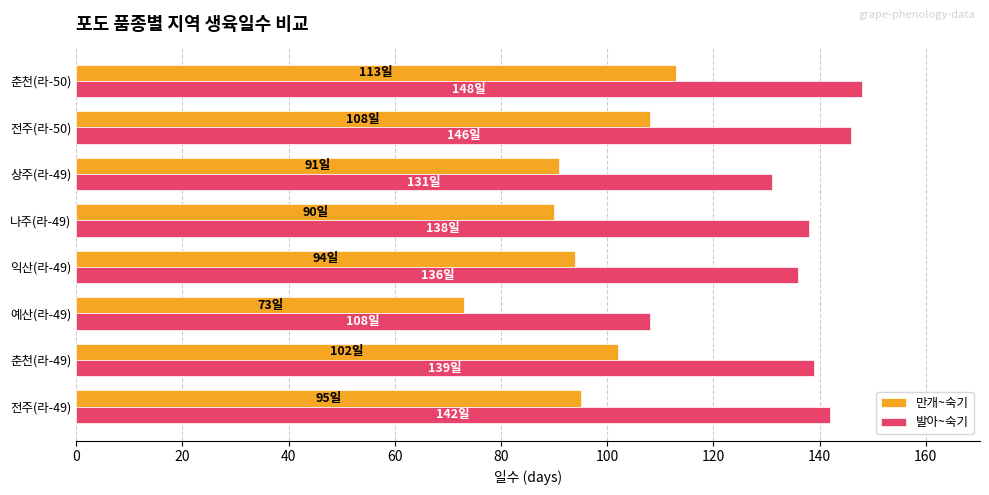

What is the sum of all 발아~숙기 values?

1088